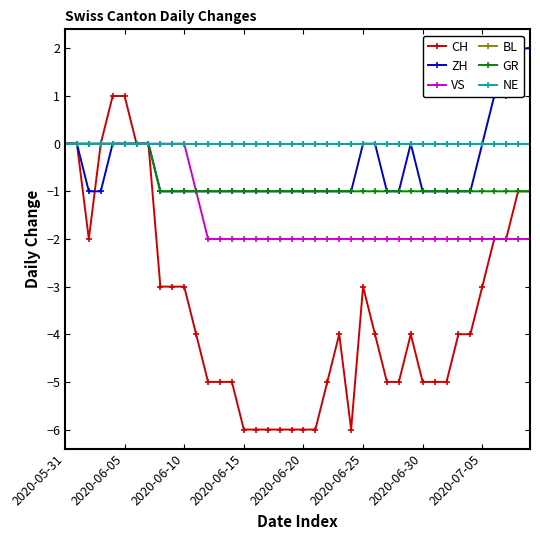

Does the chart display data point markers on the line(s)?

Yes